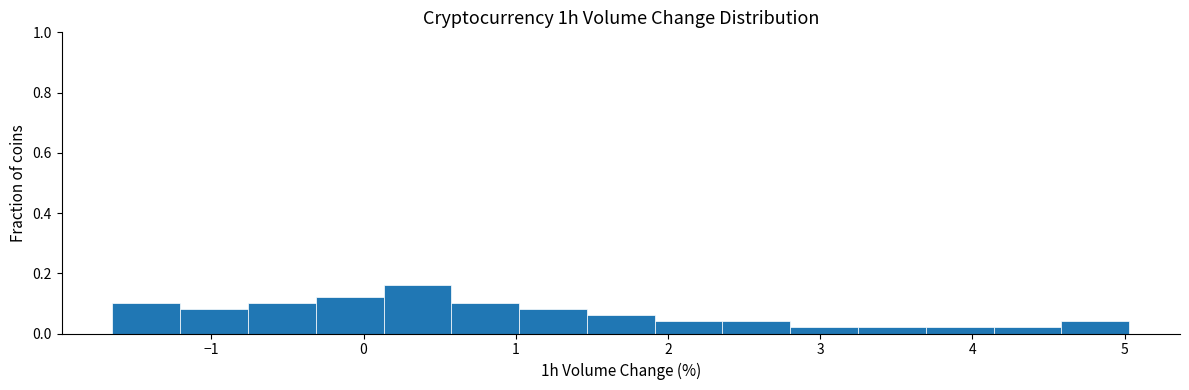

Over which range of the x-axis is the bar tallest?

0.1 to 0.6